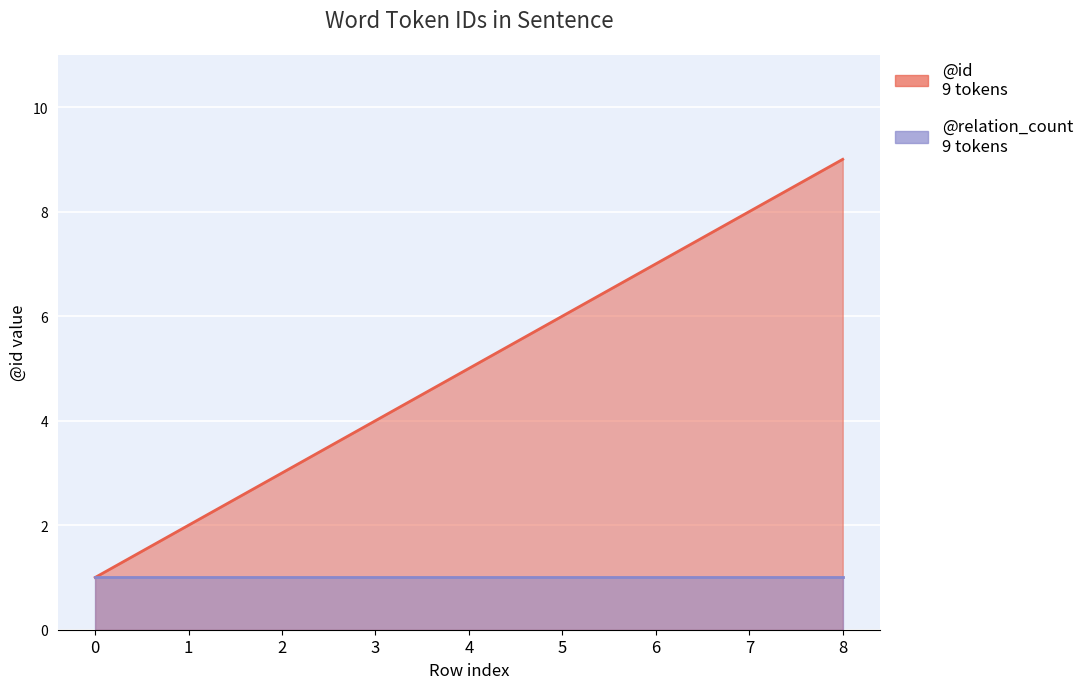

What is the smallest value displayed?

1